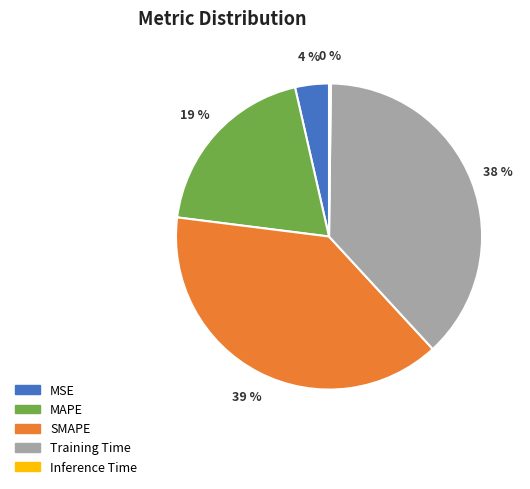

Is it true that SMAPE is 48% of the pie?

False